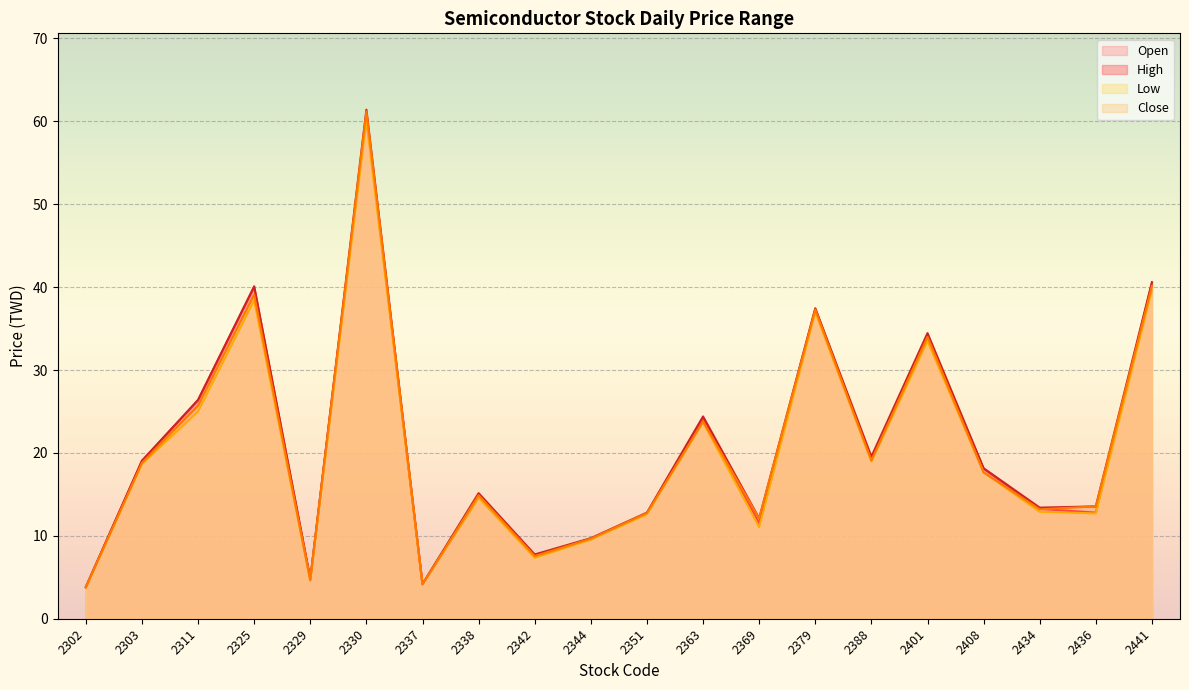

What are all the series names shown in the legend?

Open, High, Low, Close